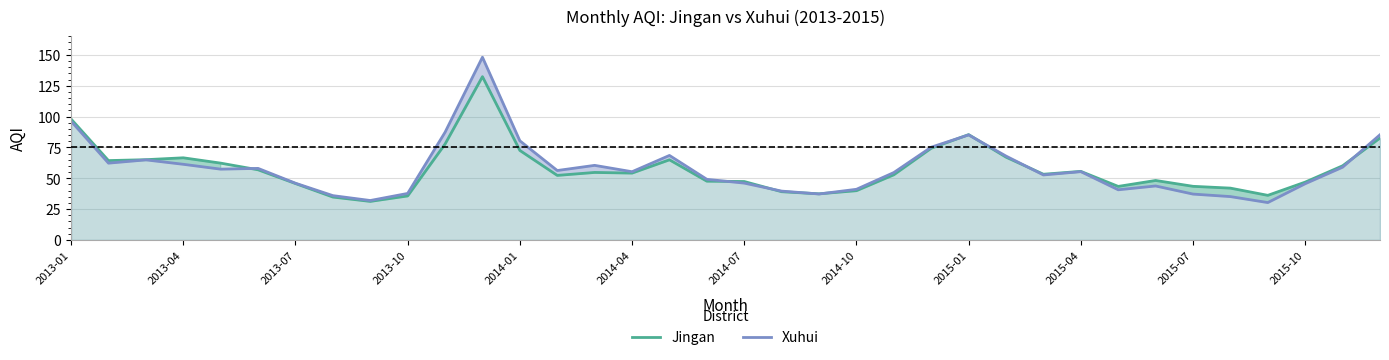

What is the minimum value for Xuhui?

30.3